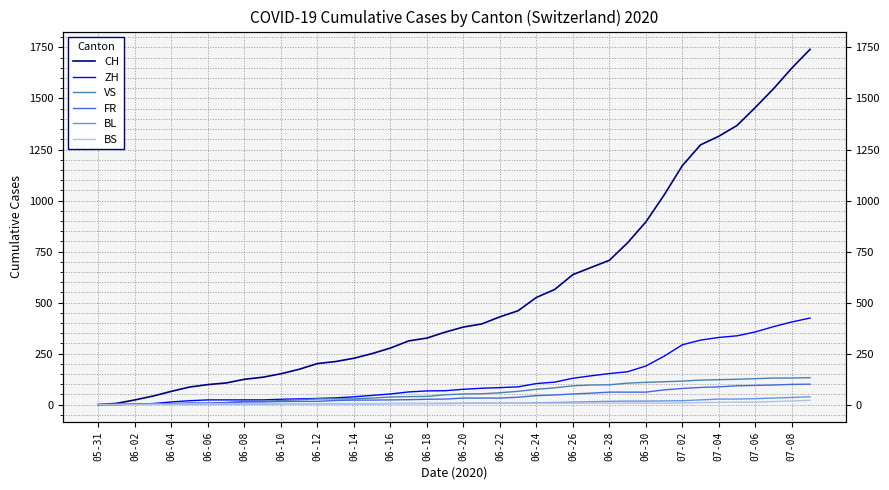

Where does the CH series first go above 380?

21